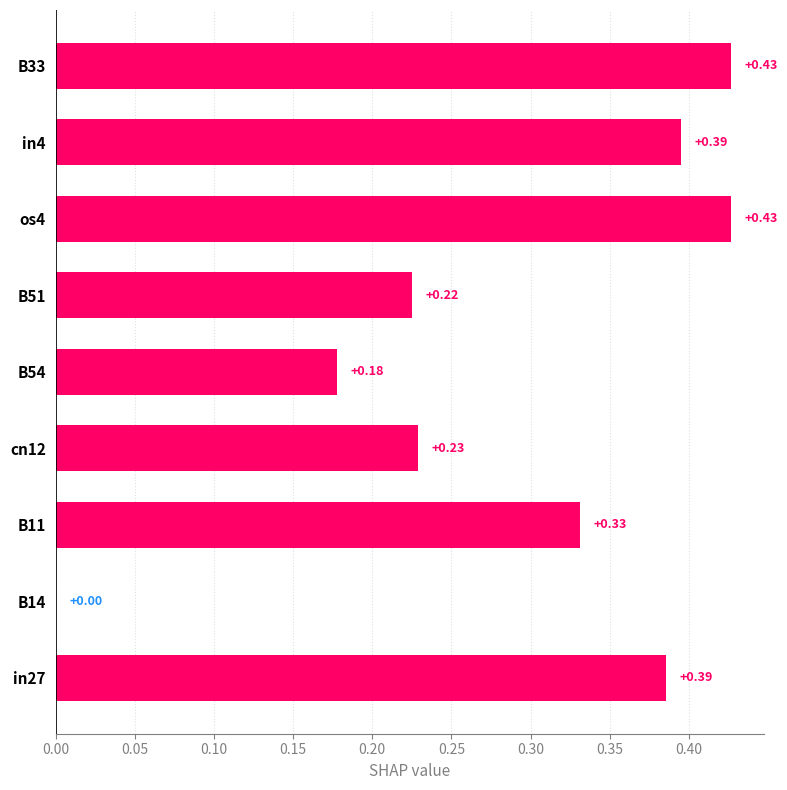

What is the sum of all values?

2.6